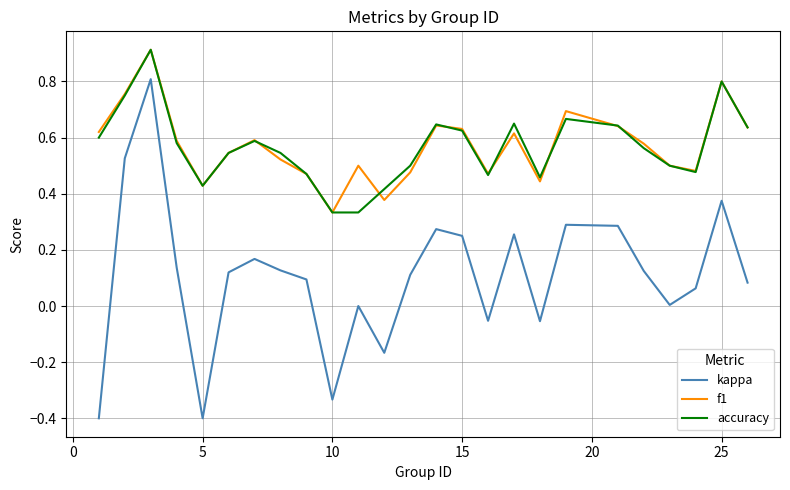

True or false: kappa and f1 intersect in this chart.

False